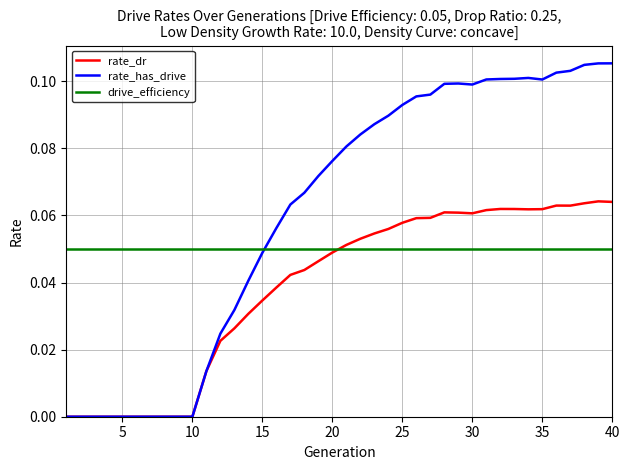

How many rate_dr values are between 0 and 1?

40